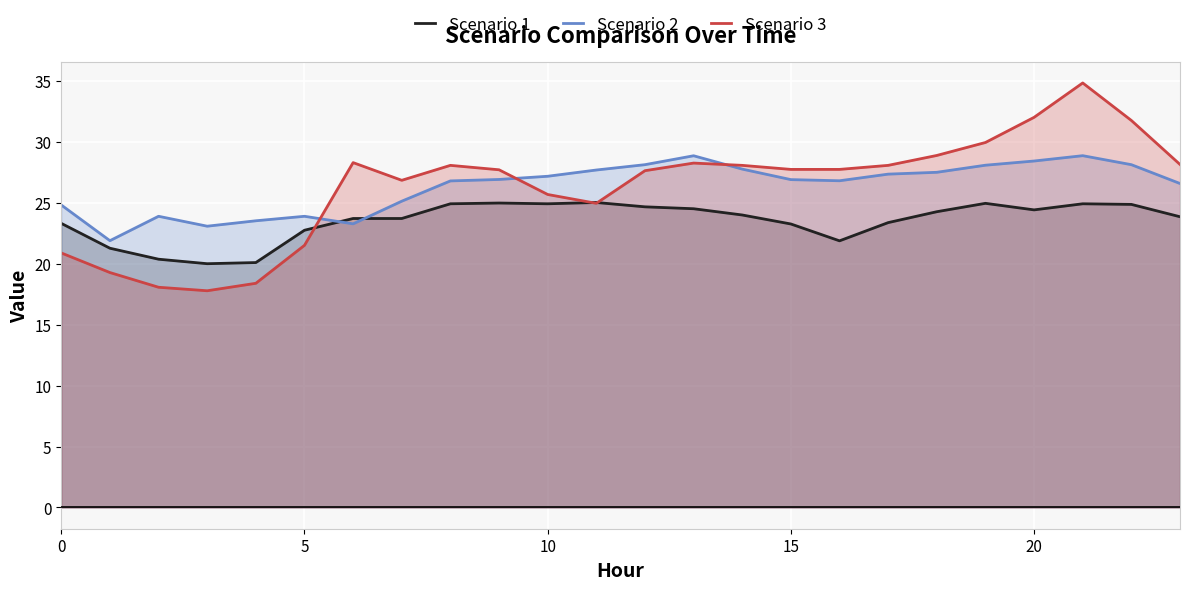

Rank the series at 15 from lowest to highest value.

Scenario 1, Scenario 2, Scenario 3